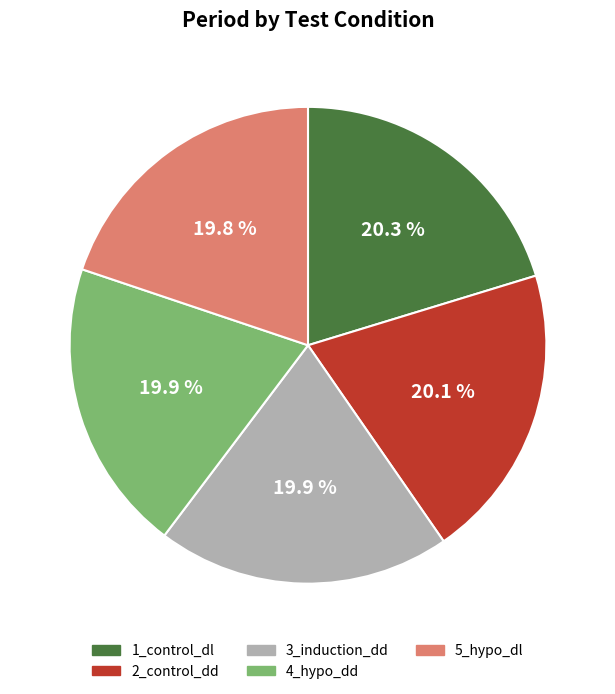

Is 3_induction_dd the majority of the pie?

No